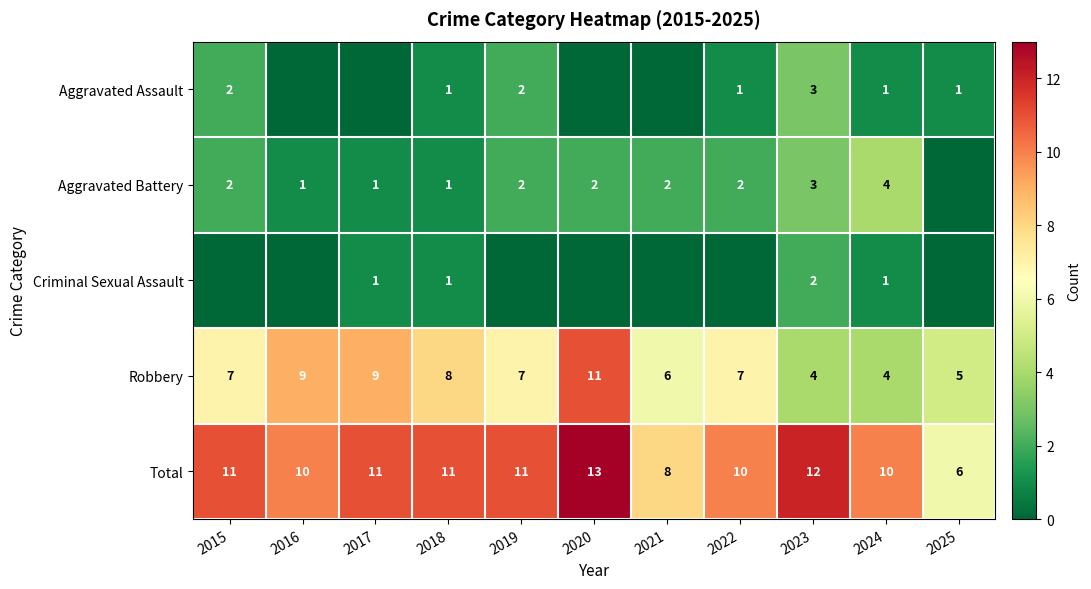

What is the highest value of the Robbery series?

11